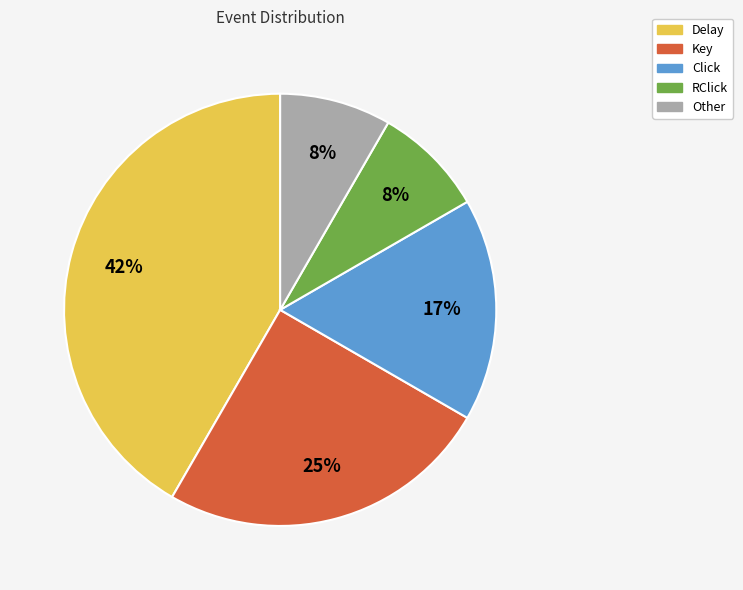

Is there a majority slice in this chart?

No